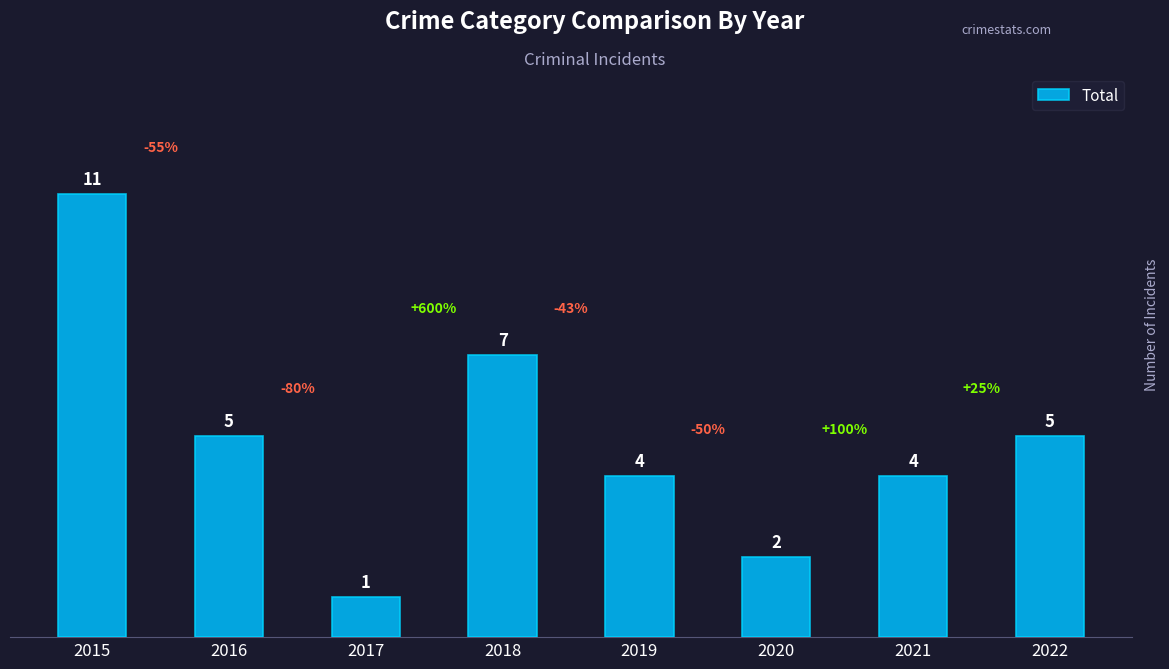

Approximately how many times larger is the value at 2017 compared to 2022?

0.2